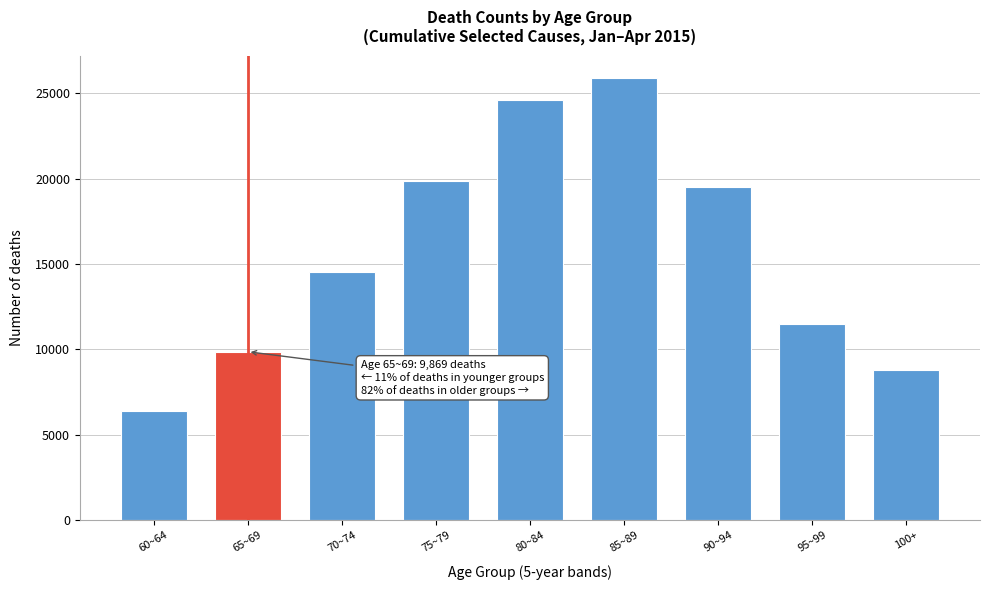

Reading right to left, what are all the values shown in this chart?

100+=8771	95~99=11508	90~94=19515	85~89=25913	80~84=24579	75~79=19885	70~74=14524	65~69=9869	60~64=6392